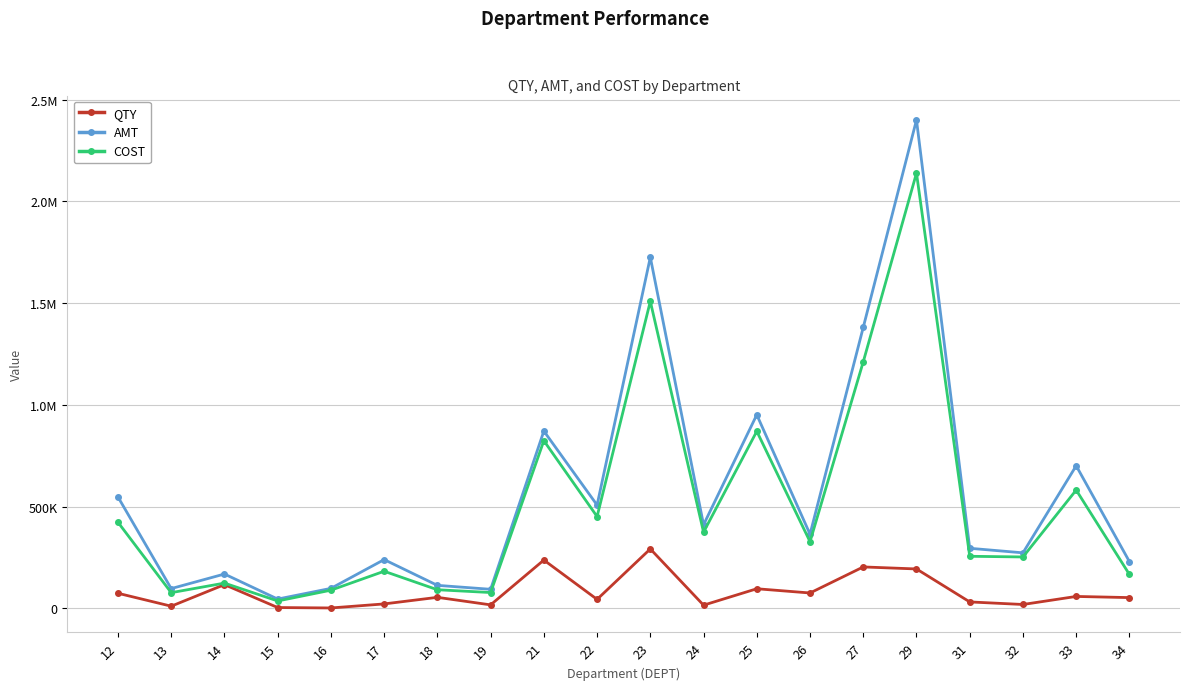

At which category is the sum across all series the highest?

29